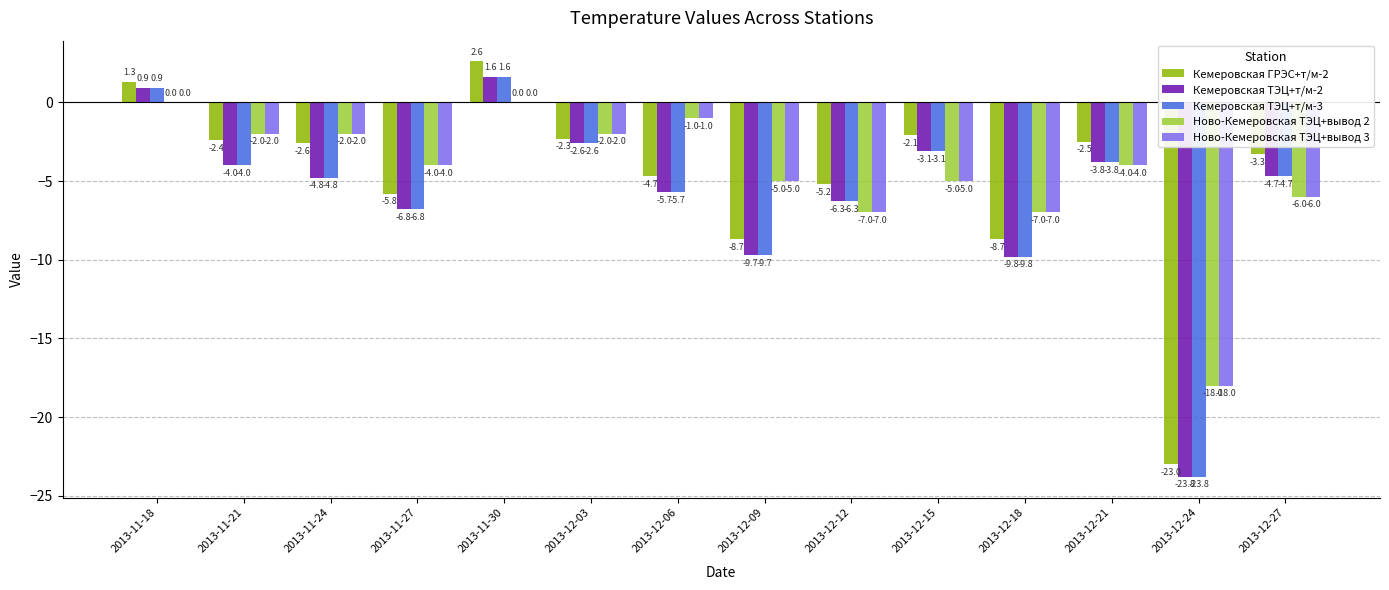

Is the value of Кемеровская ТЭЦ+т/м-2 at 2013-12-21 greater than the value of Ново-Кемеровская ТЭЦ+вывод 3 at 2013-12-27?

Yes